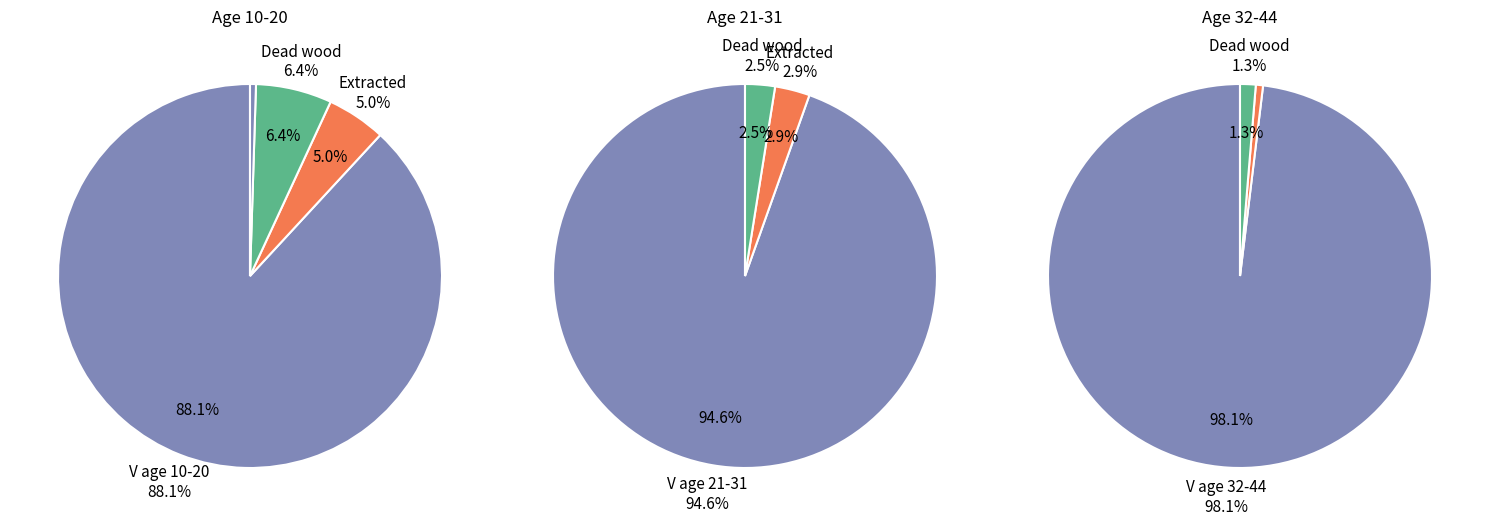

Count the number of slices in the pie.

12